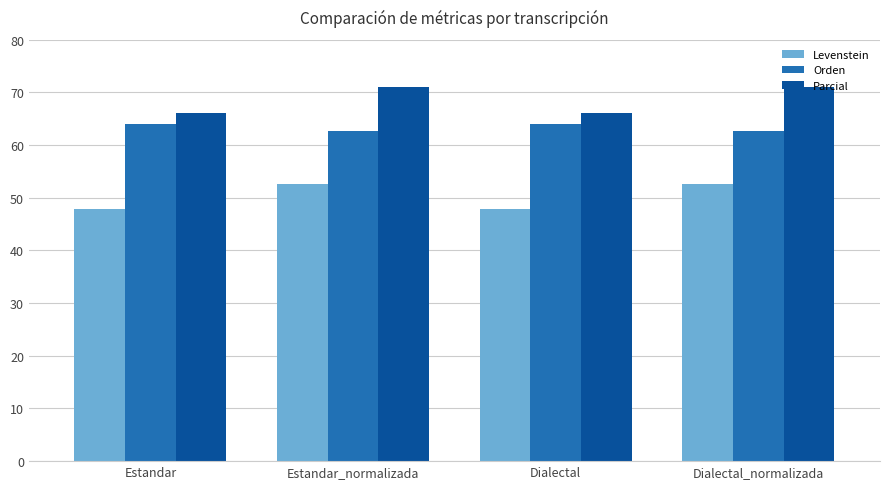

What is the value of the Levenstein bar at the 3rd from the left?

47.9